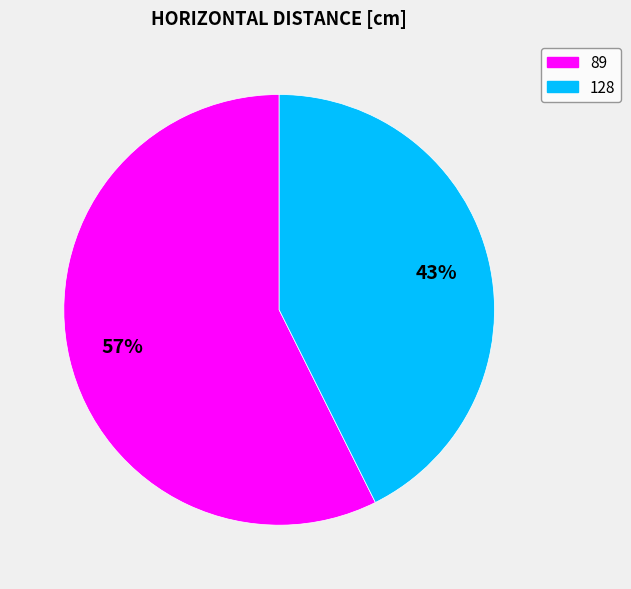

Between 89 and 128, which is larger?

89